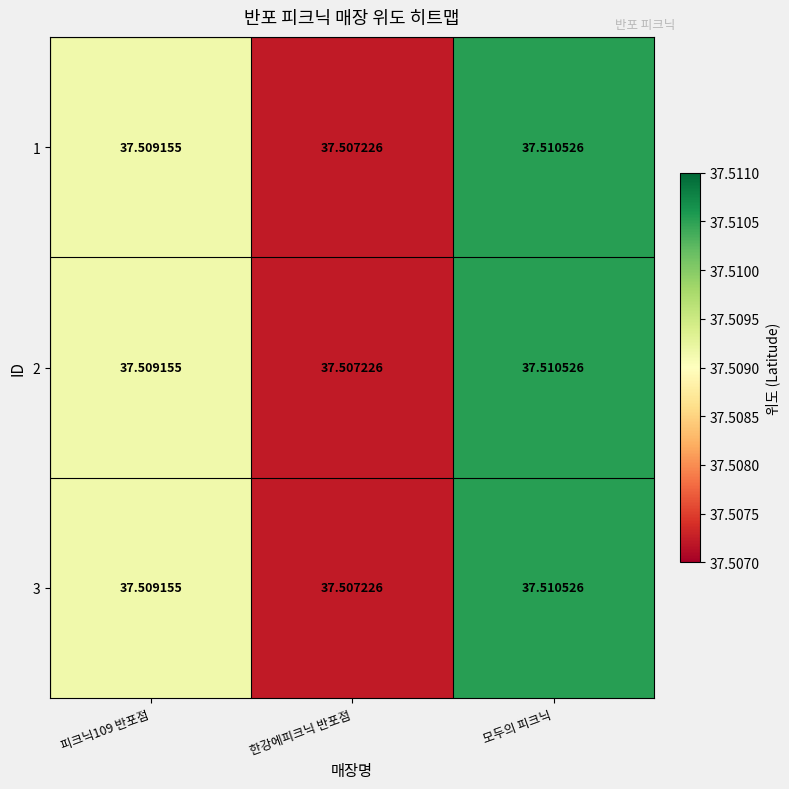

What is the total value across all series at 한강에피크닉 반포점?

112.5